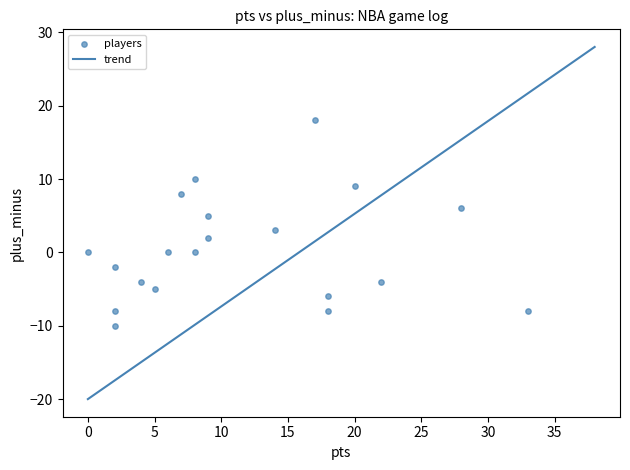

What is the range of Y values (max minus min)?

28